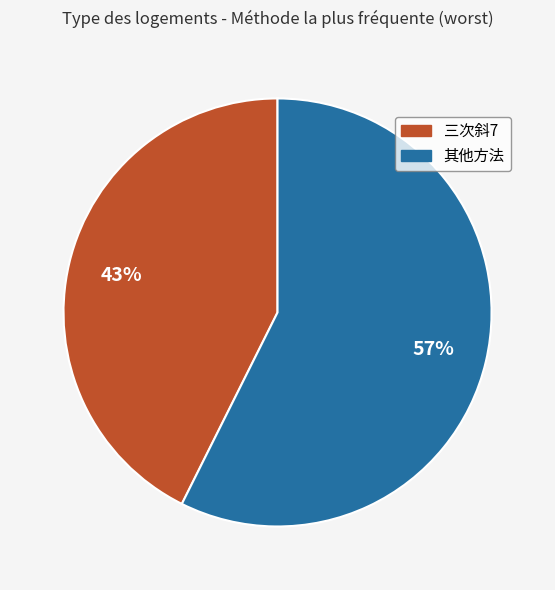

To the nearest percent, what is the average slice percentage?

50%